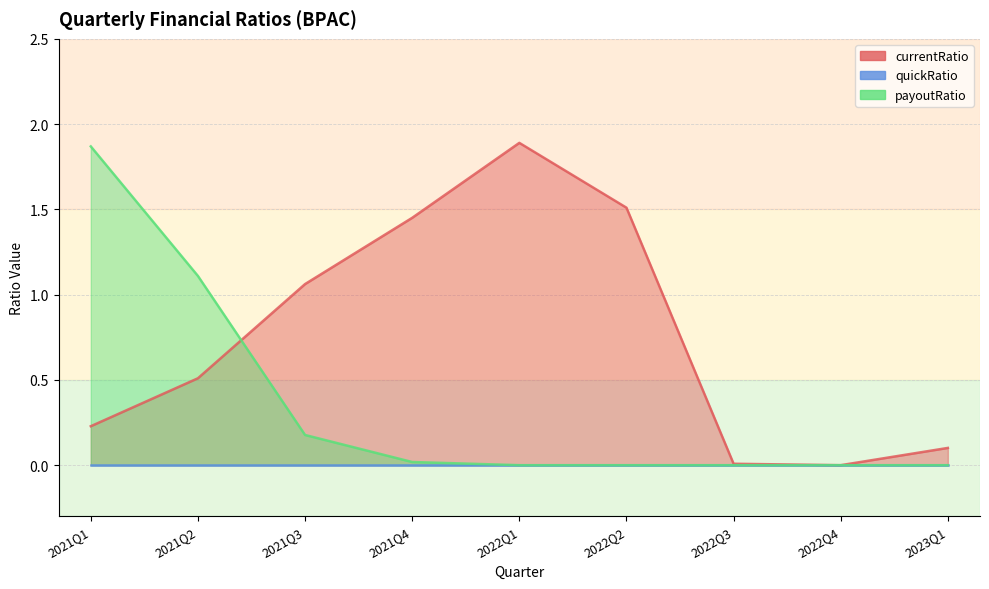

The currentRatio series shows 0.0 at 2022Q3. True or false?

False